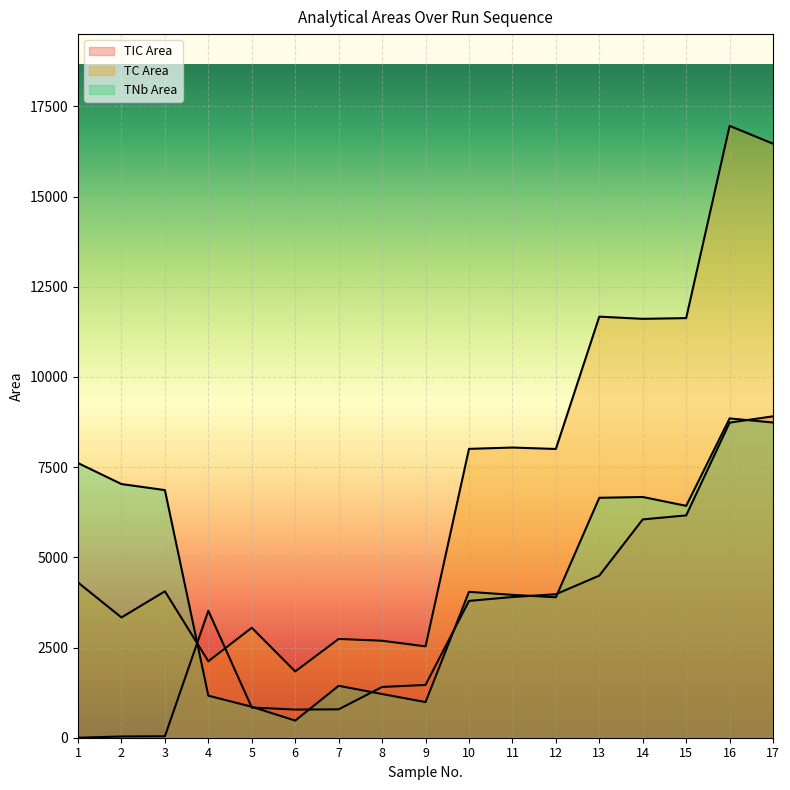

Rank the series by their maximum value, from highest to lowest.

TC Area, TIC Area, TNb Area